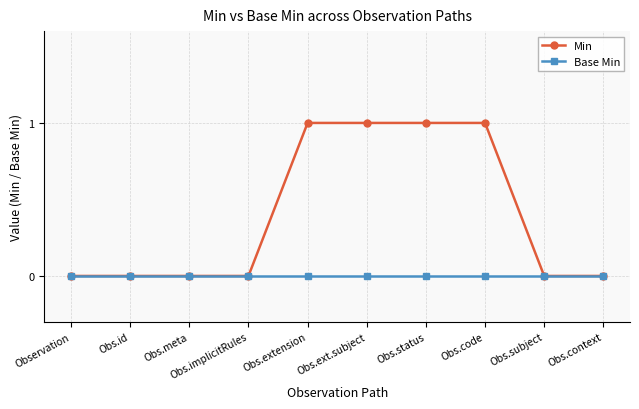

What is the label of the 8th point from the right?

Obs.meta